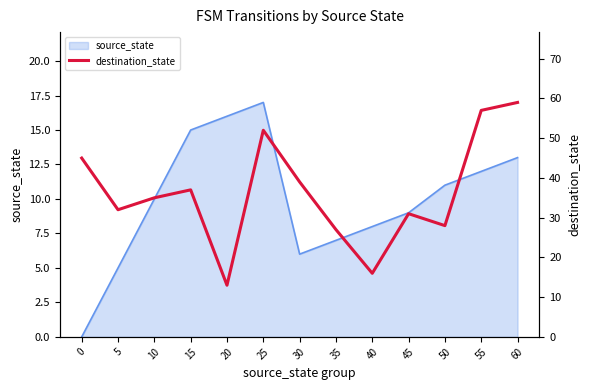

How many lines are shown in the chart?

1